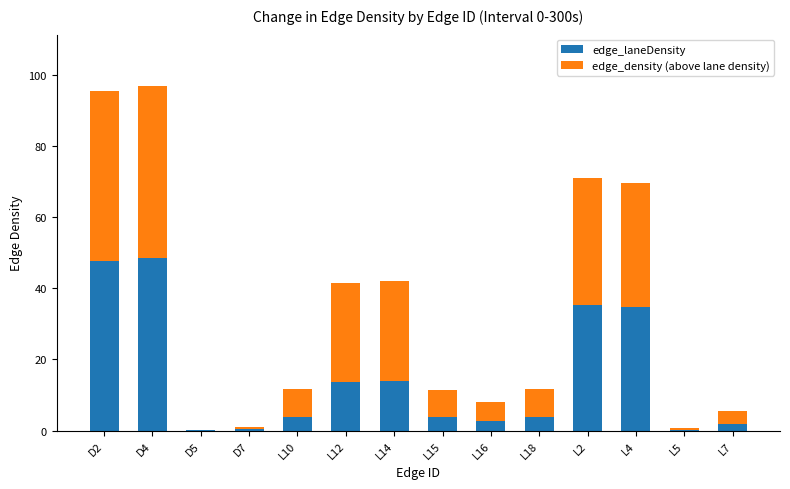

What is the total value across all series at L18?

11.7